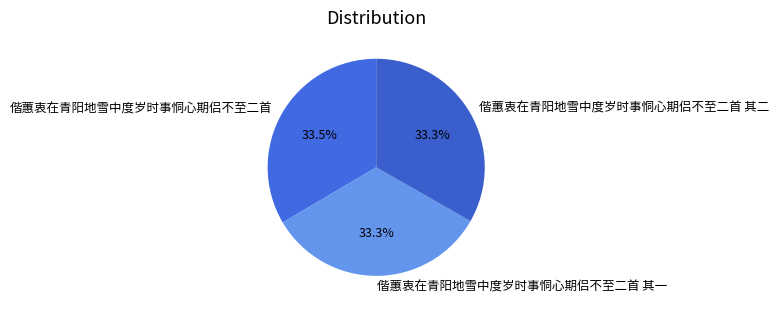

What percentage is the 偕蕙衷在青阳地雪中度岁时事恫心期侣不至二首 其一 slice, to the nearest percent?

33%